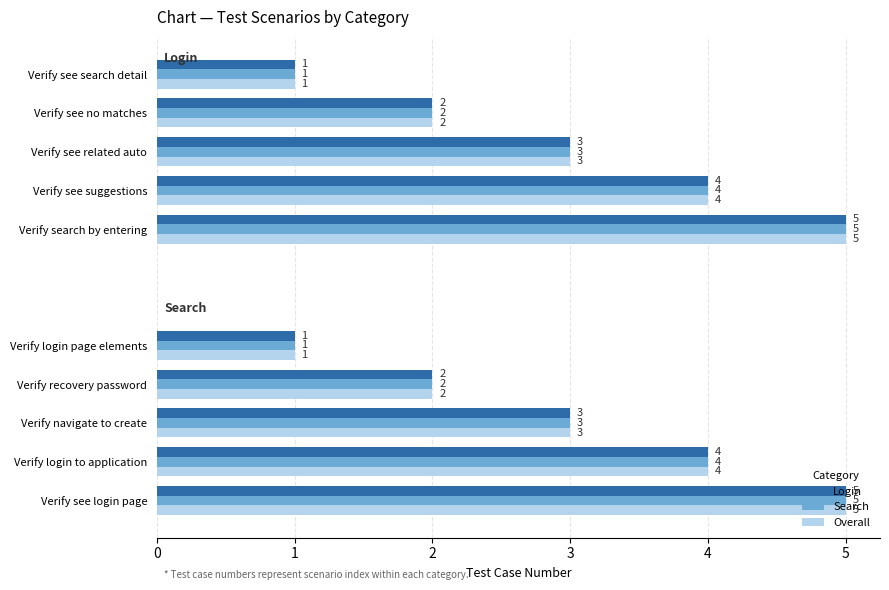

Reading right to left, extract all data points from this chart.

Login: 4=1	3=2	2=3	1=4	0=5
Search: 4=1	3=2	2=3	1=4	0=5
Overall: 4=1	3=2	2=3	1=4	0=5